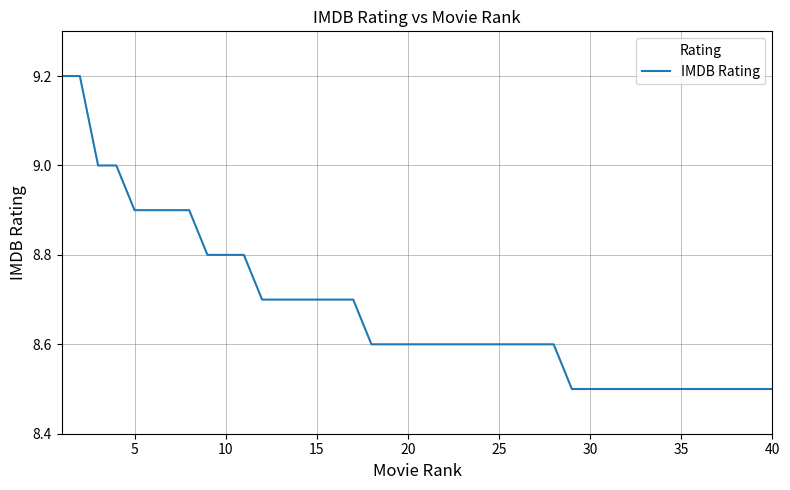

What is the difference between the maximum and minimum values?

0.7